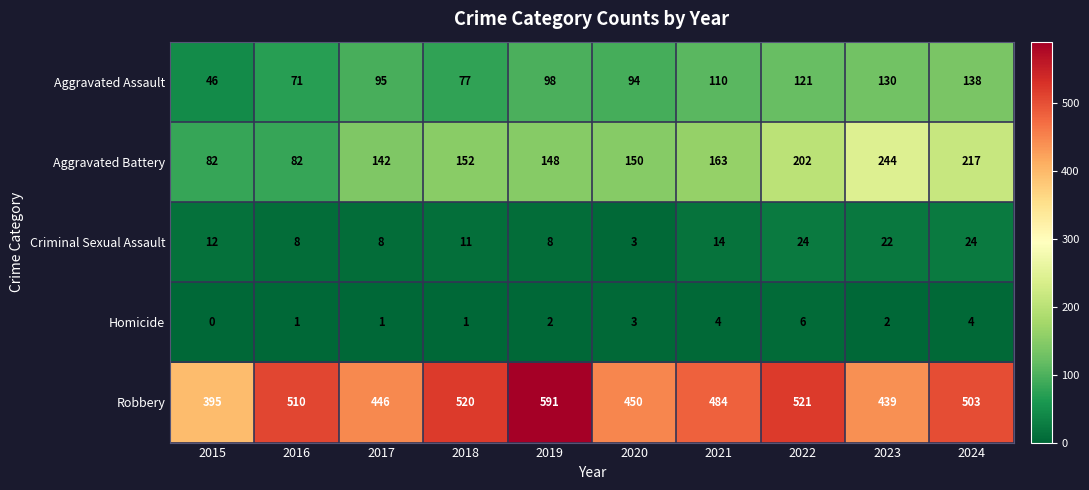

Is it true that Robbery equals 714 at 2024?

False